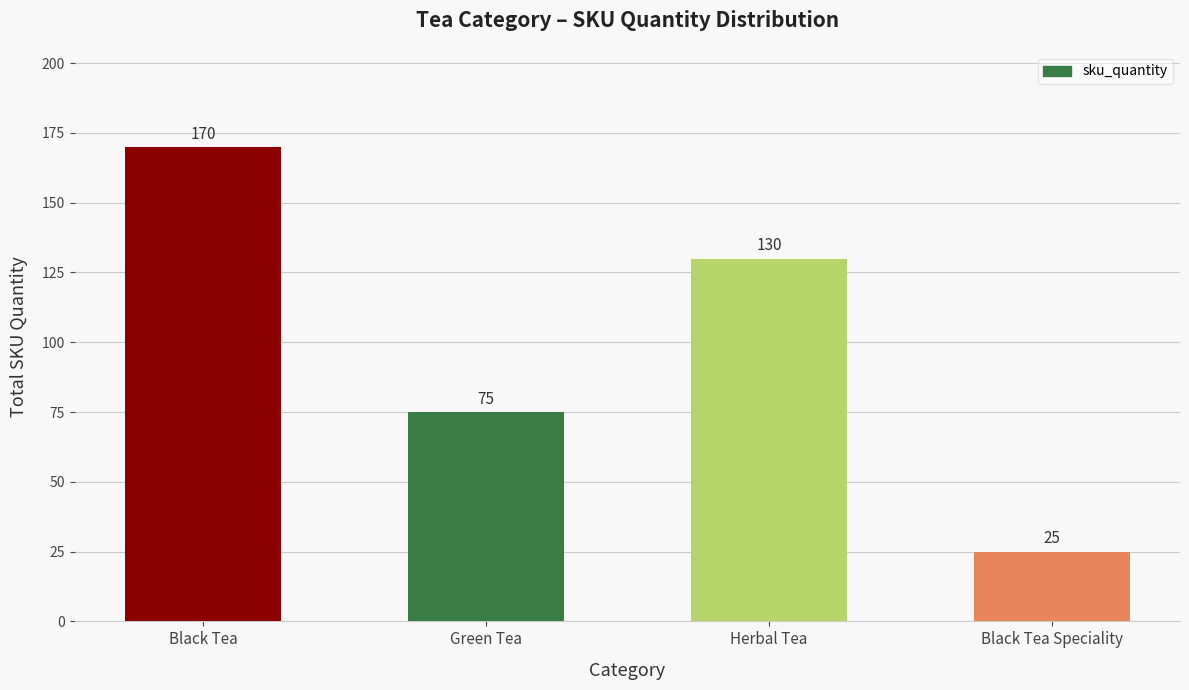

How many bars are there in total?

4